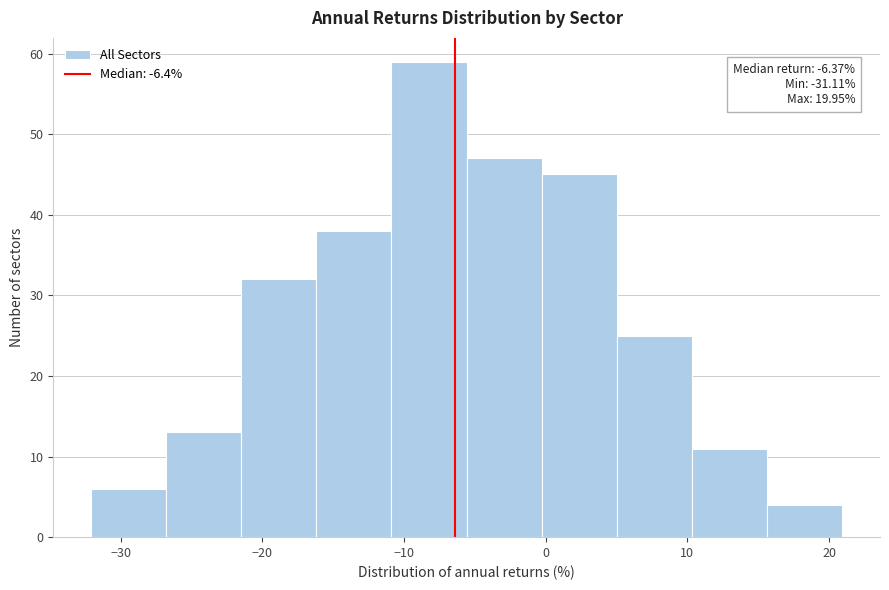

Over which range of the x-axis is the bar tallest?

-11 to -6